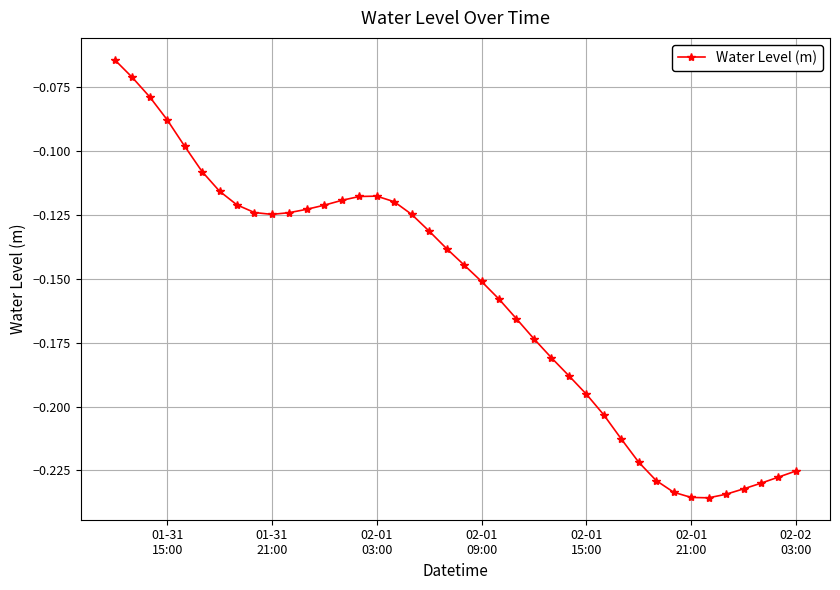

What is the sum of all values?

-6.3